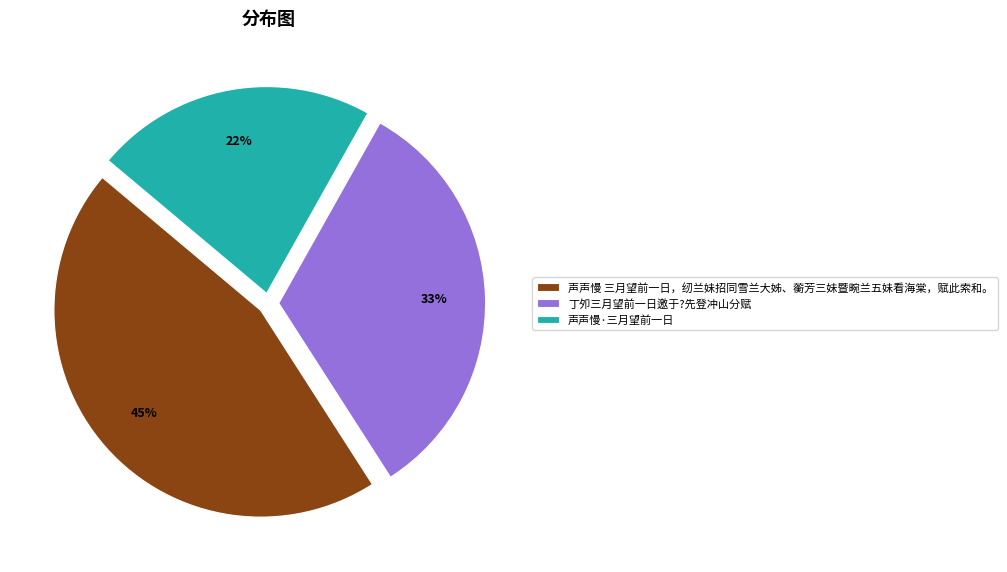

Is the sum of 丁夘三月望前一日邀于?先登冲山分赋 and 声声慢·三月望前一日 greater than half?

Yes